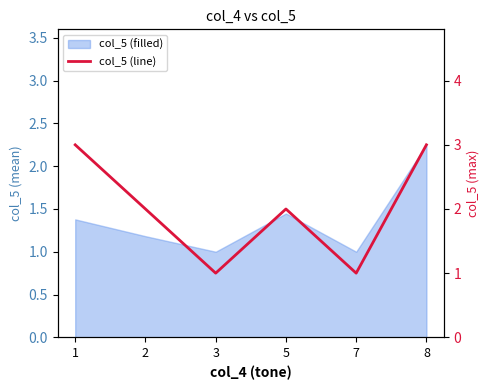

True or false: the data shows 1 at 7.

False